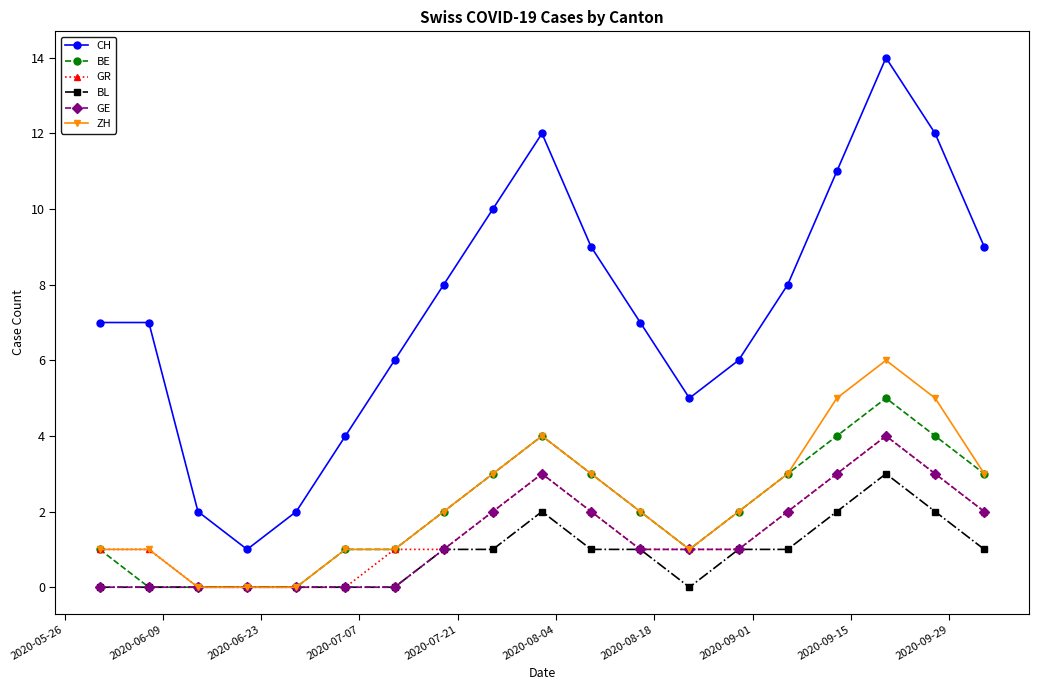

Reading right to left, transcribe all the data shown in this chart.

CH: 9	12	14	11	8	6	5	7	9	12	10	8	6	4	2	1	2	7	7
BE: 3	4	5	4	3	2	1	2	3	4	3	2	1	1	0	0	0	0	1
GR: 2	3	4	3	2	1	1	1	2	3	2	1	1	0	0	0	0	1	1
BL: 1	2	3	2	1	1	0	1	1	2	1	1	0	0	0	0	0	0	0
GE: 2	3	4	3	2	1	1	1	2	3	2	1	0	0	0	0	0	0	0
ZH: 3	5	6	5	3	2	1	2	3	4	3	2	1	1	0	0	0	1	1